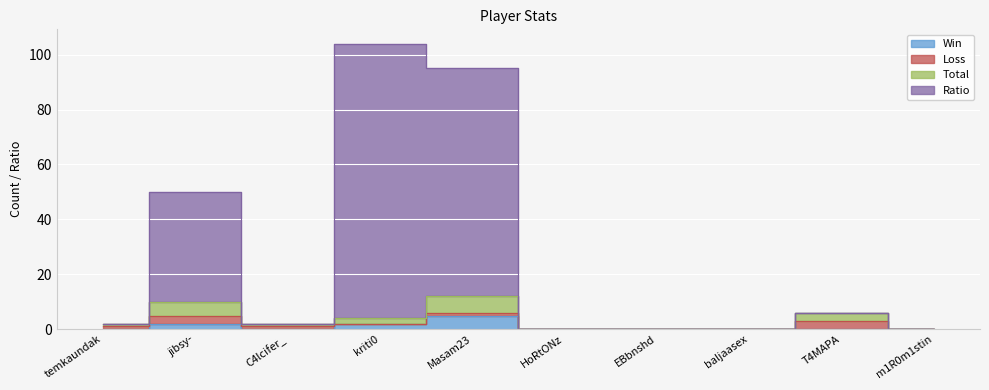

Where does the Ratio series first go above 2?

jibsy-